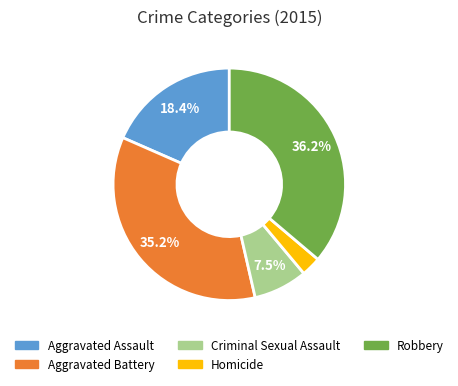

The Aggravated Battery slice represents 30% of the pie. True or false?

False